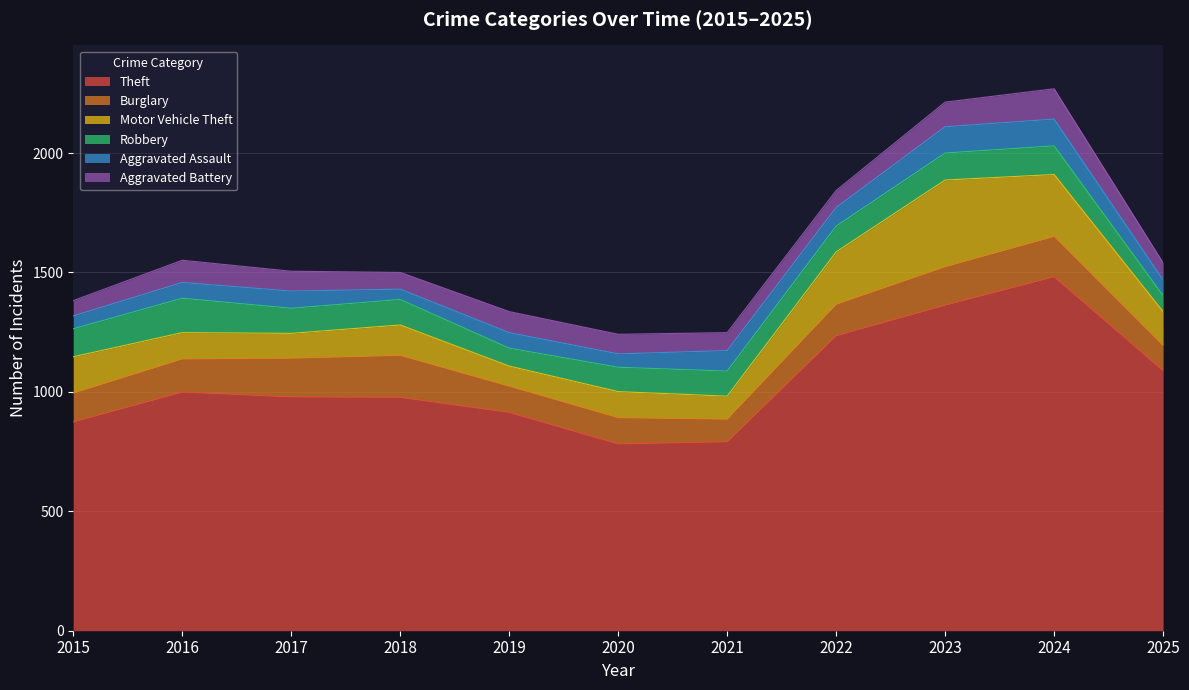

Is it true that Aggravated Battery equals 72 at 2025?

True